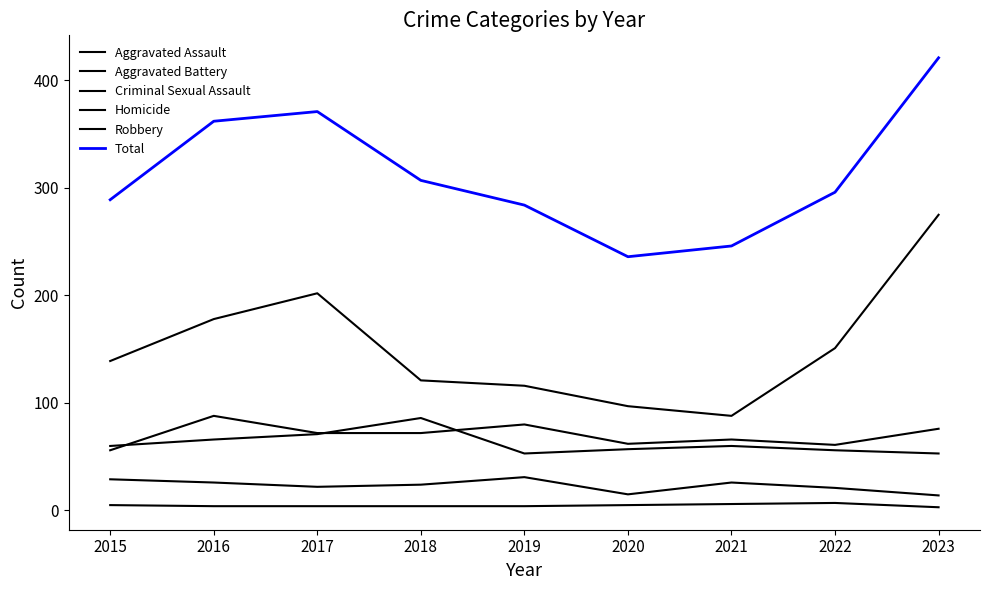

What is the difference between the maximum and second lowest values in the Robbery series?

178